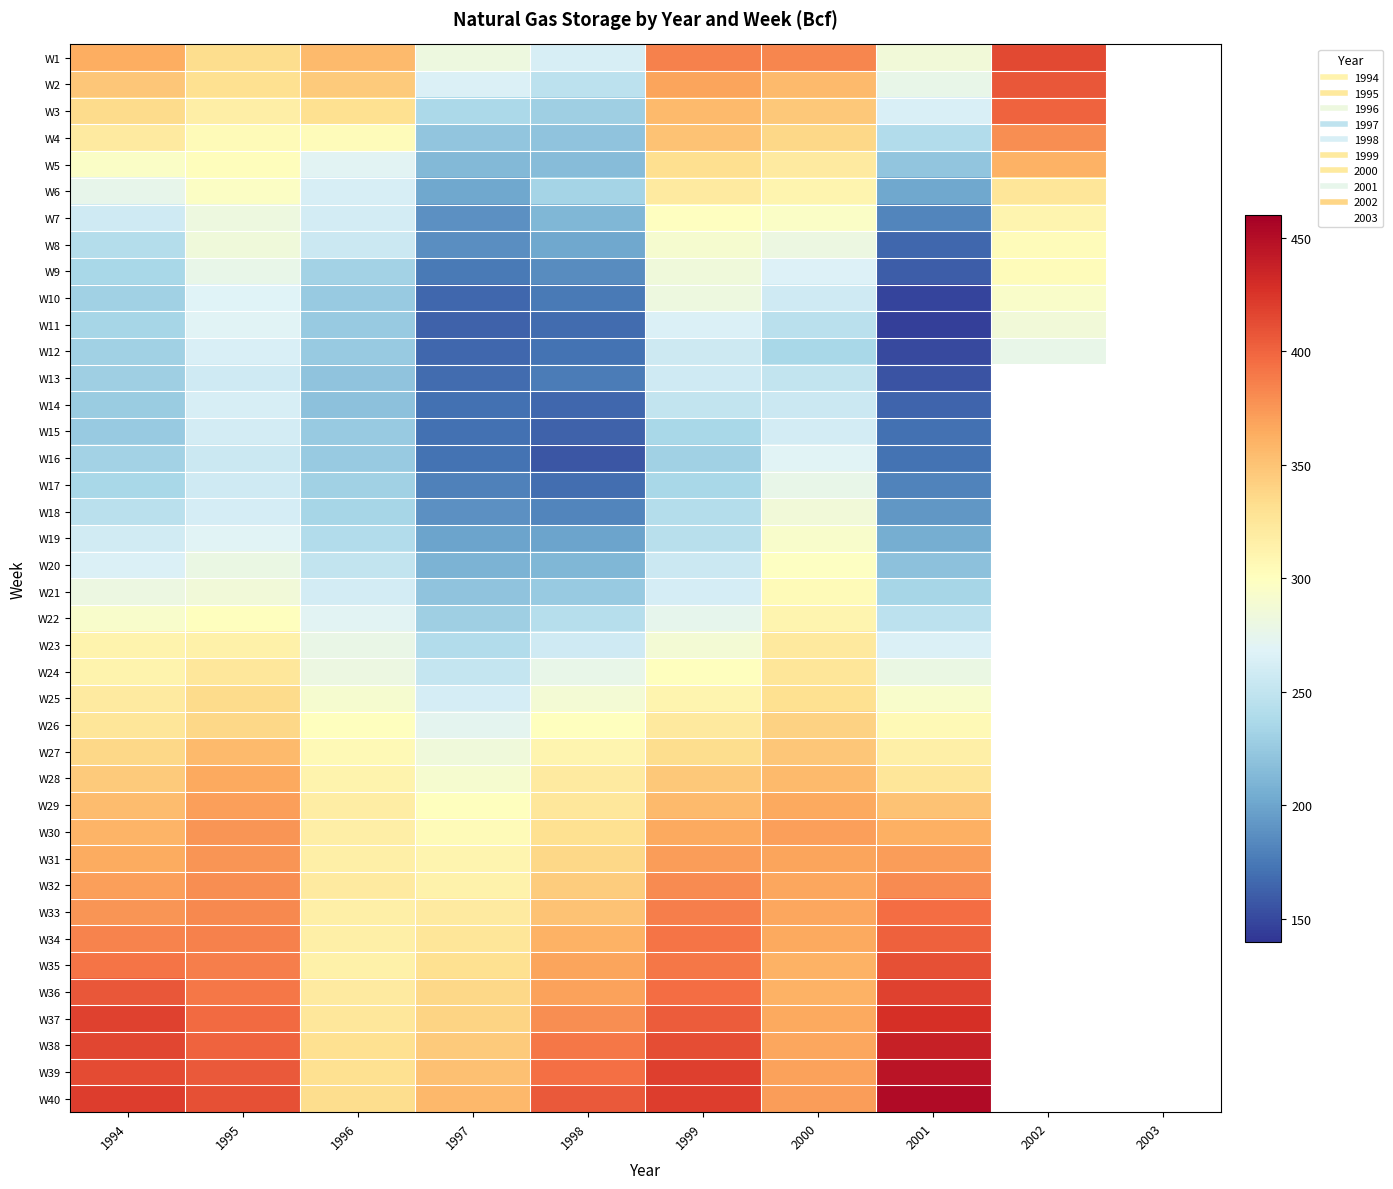

How many values in the W22 series are below 293?

5